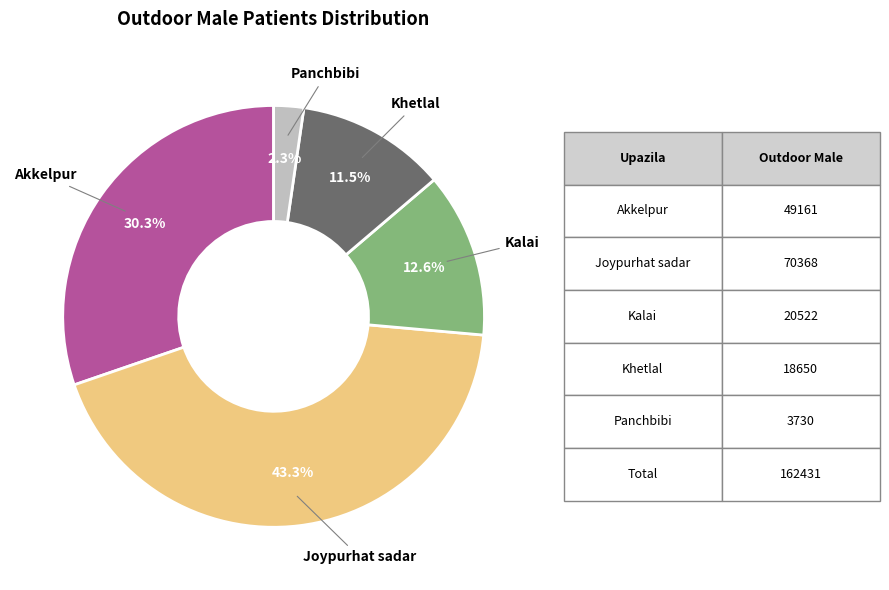

To the nearest percent, what percentage of the pie is Kalai?

13%